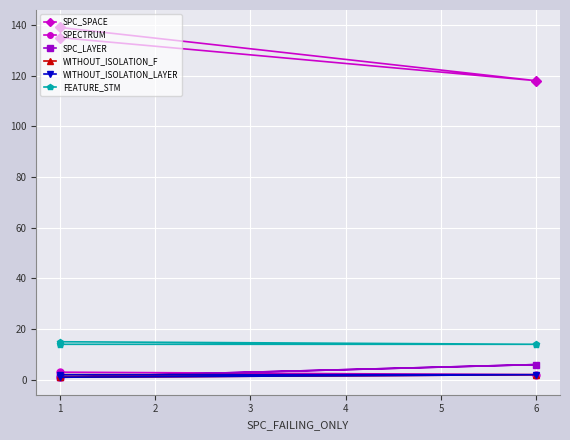

Which series has the largest total across all categories?

SPC_SPACE